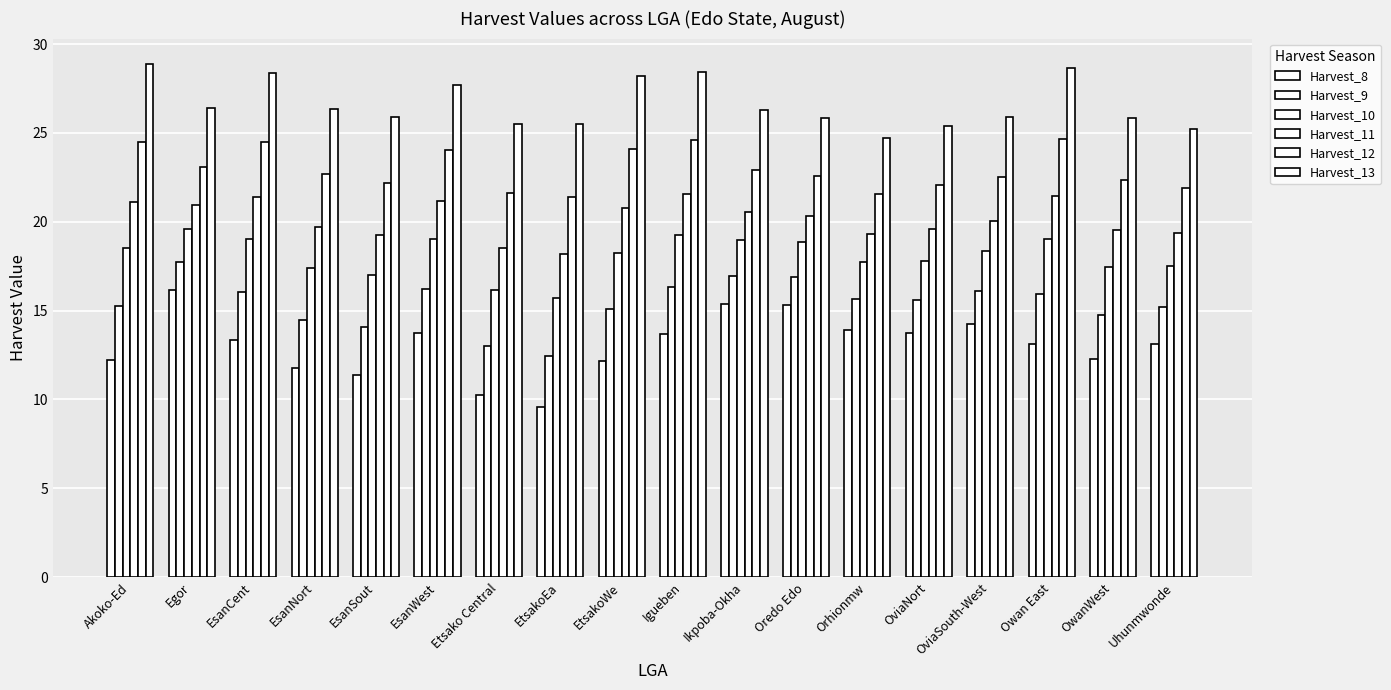

Reading right to left, list all the values displayed in this chart.

Harvest_8: 13.1	12.3	13.1	14.2	13.7	13.9	15.3	15.4	13.7	12.2	9.6	10.2	13.7	11.3	11.8	13.3	16.2	12.2
Harvest_9: 15.2	14.7	15.9	16.1	15.6	15.7	16.9	17.0	16.3	15.1	12.4	13.0	16.2	14.1	14.5	16.0	17.7	15.2
Harvest_10: 17.5	17.4	19.0	18.3	17.8	17.7	18.9	19.0	19.3	18.2	15.7	16.2	19.0	17.0	17.4	19.0	19.6	18.5
Harvest_11: 19.4	19.5	21.4	20.1	19.6	19.3	20.3	20.6	21.5	20.7	18.2	18.5	21.1	19.3	19.7	21.4	20.9	21.1
Harvest_12: 21.9	22.3	24.6	22.5	22.1	21.6	22.6	22.9	24.6	24.1	21.4	21.6	24.0	22.2	22.7	24.5	23.1	24.5
Harvest_13: 25.2	25.8	28.7	25.9	25.4	24.7	25.8	26.3	28.4	28.2	25.5	25.5	27.7	25.9	26.4	28.4	26.4	28.9